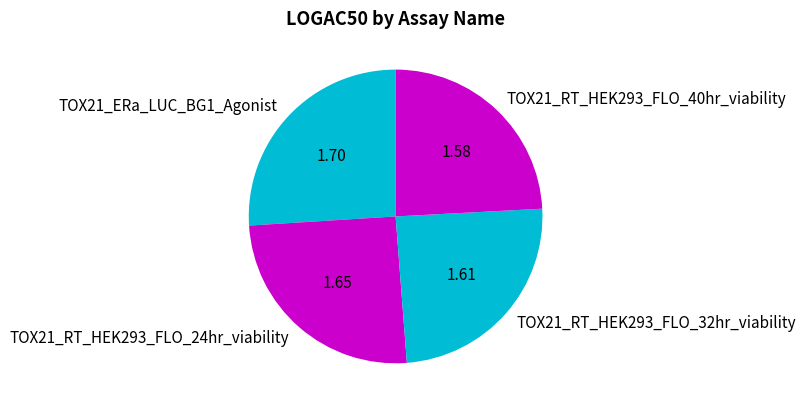

How many slices are in this pie chart?

4